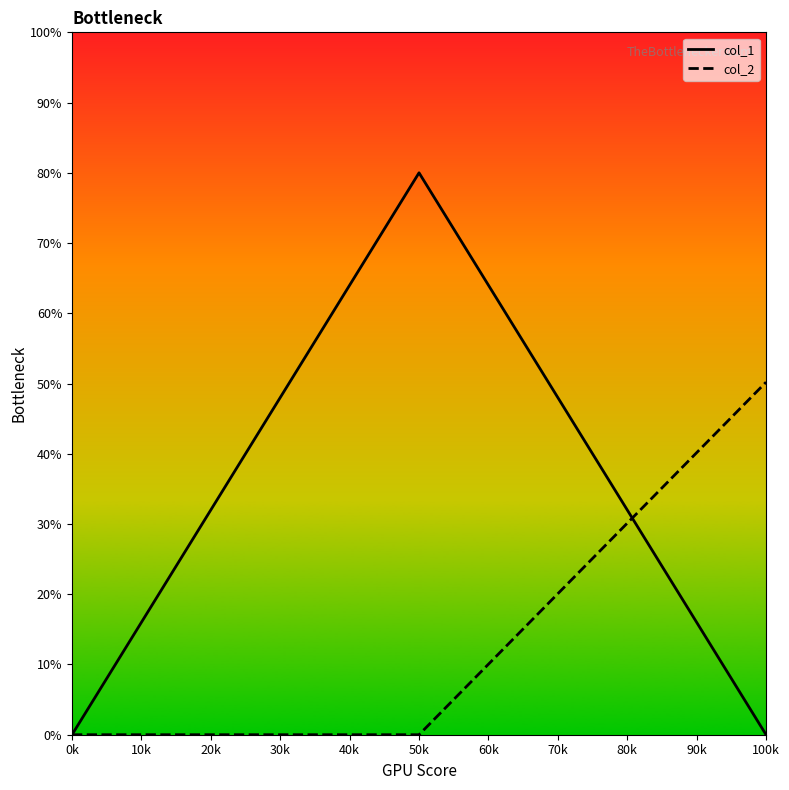

Is the value of col_2 at 100k greater than the value of col_1 at 100k?

Yes